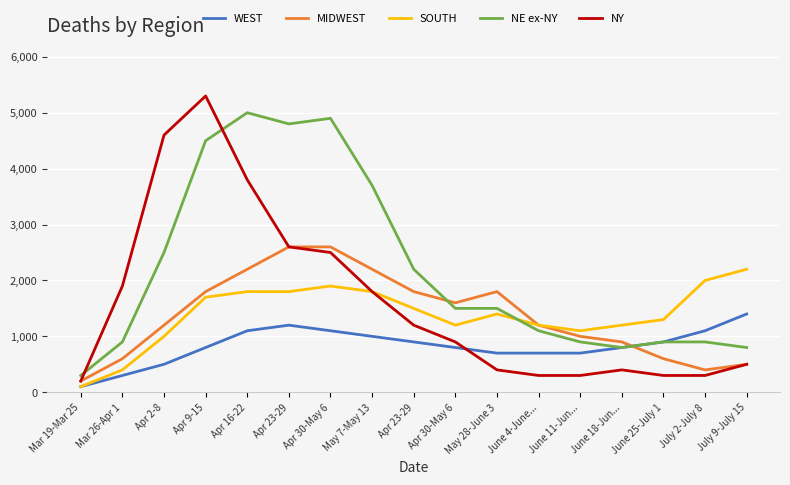

Is the value of WEST at June 4-June... greater than the value of NY at June 11-Jun...?

Yes